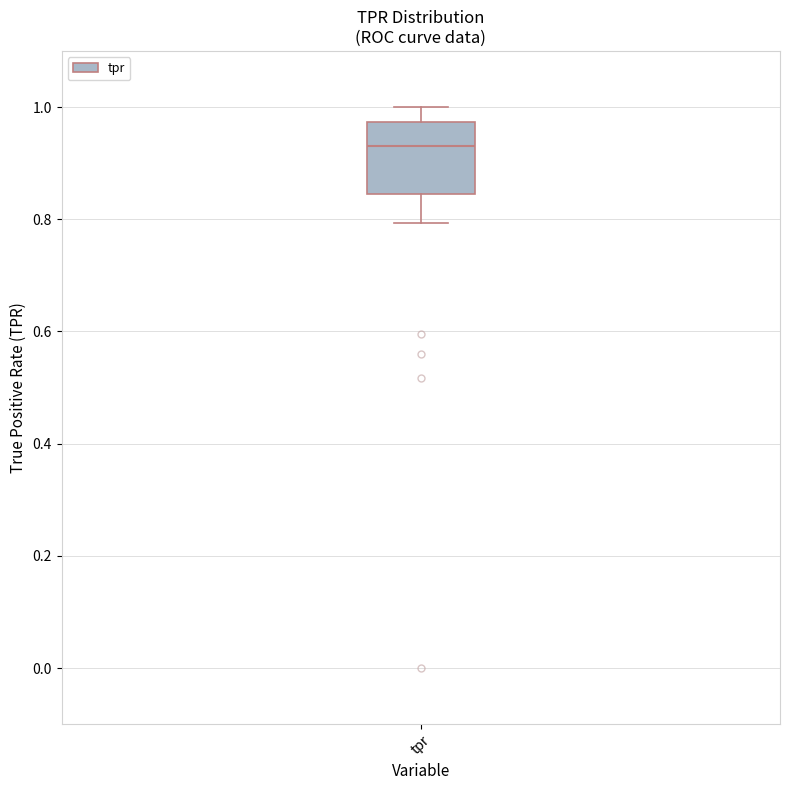

Where does the median line of the box for tpr sit on the y-axis? The values are not printed on the chart, so give them approximately, as read against the axis.

0.94